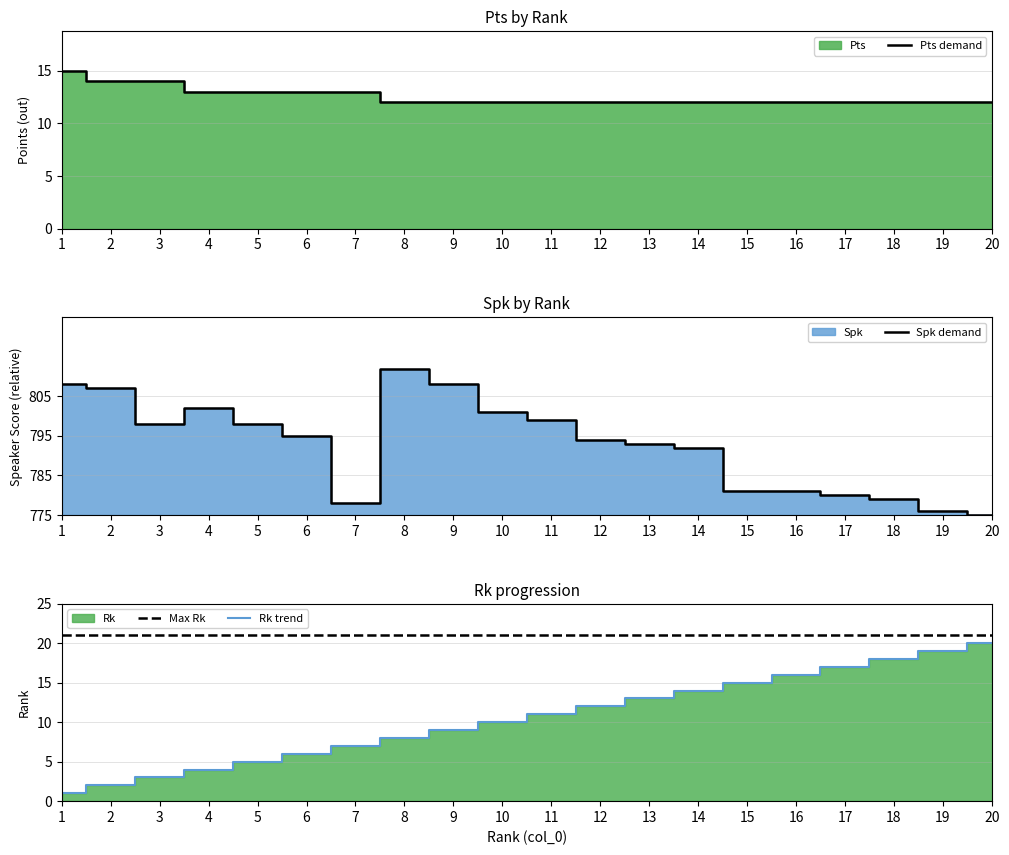

How many lines are shown in the chart?

4